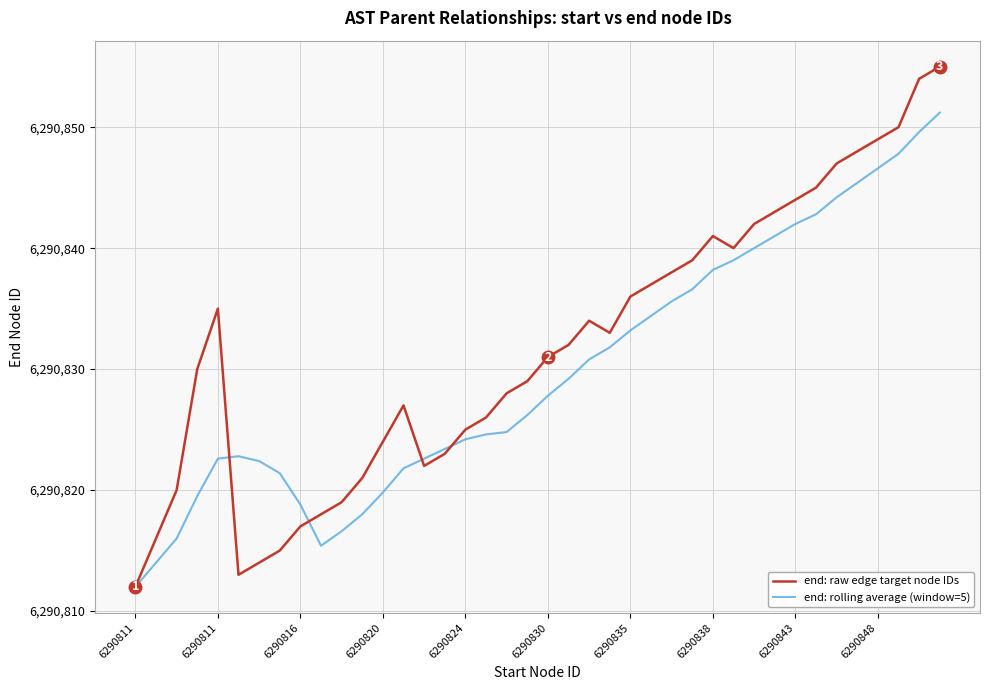

List the series in order of their overall mean, highest first.

end: raw edge target node IDs, end: rolling average (window=5)